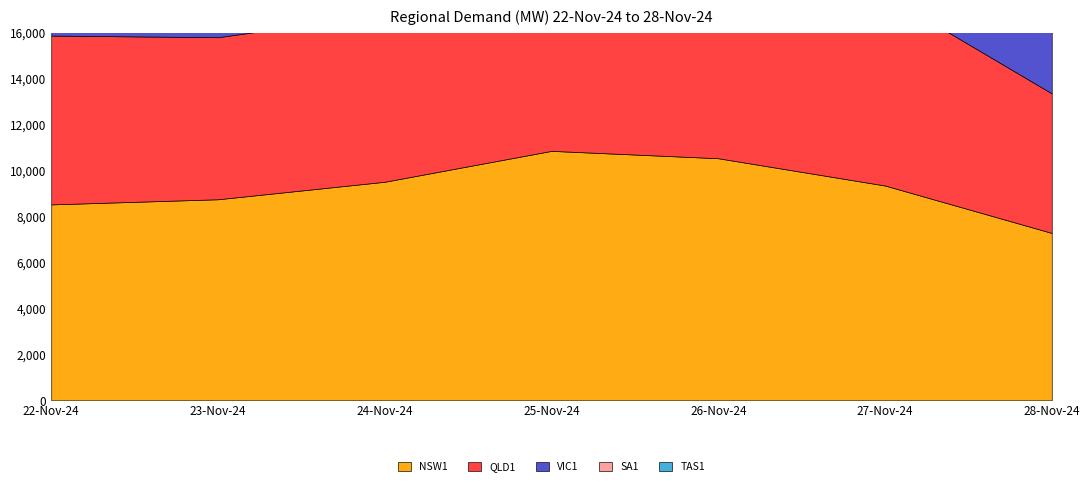

True or false: VIC1 has more than 0 points higher than both neighbors.

True